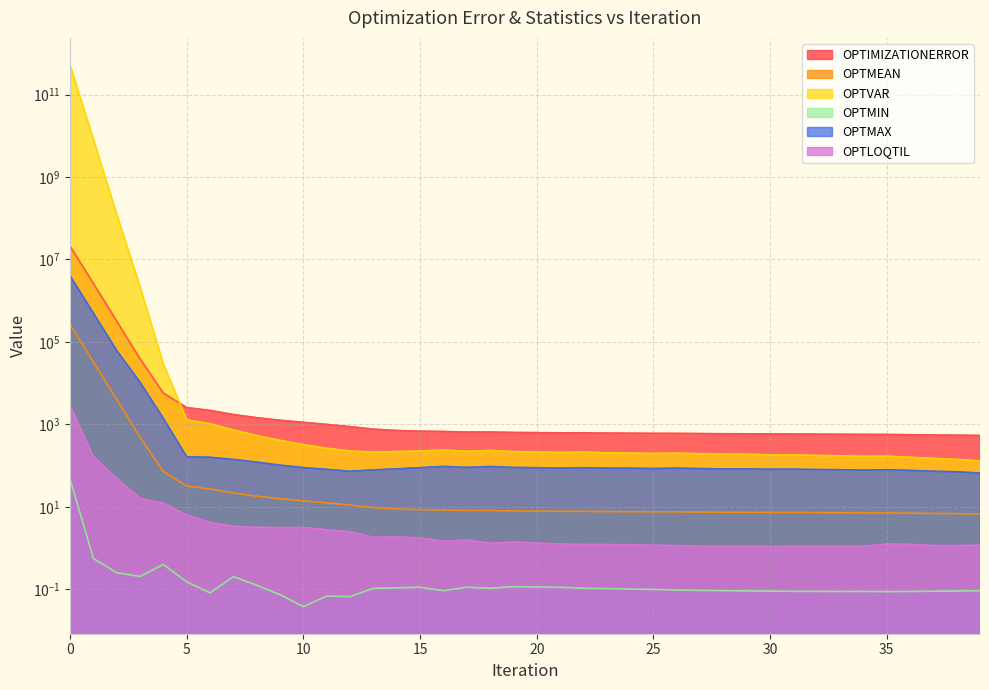

At which label is OPTMEAN closest to 131274?

1